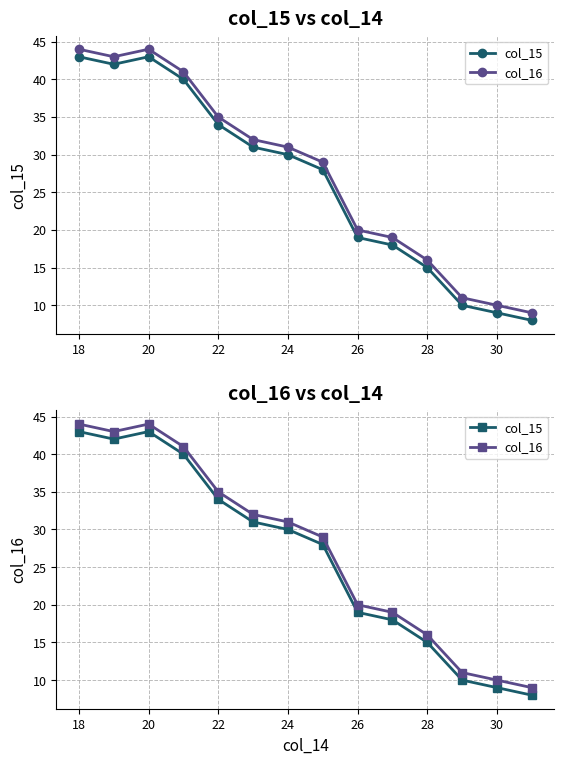

How many values in the col_16 series exceed 31?

6